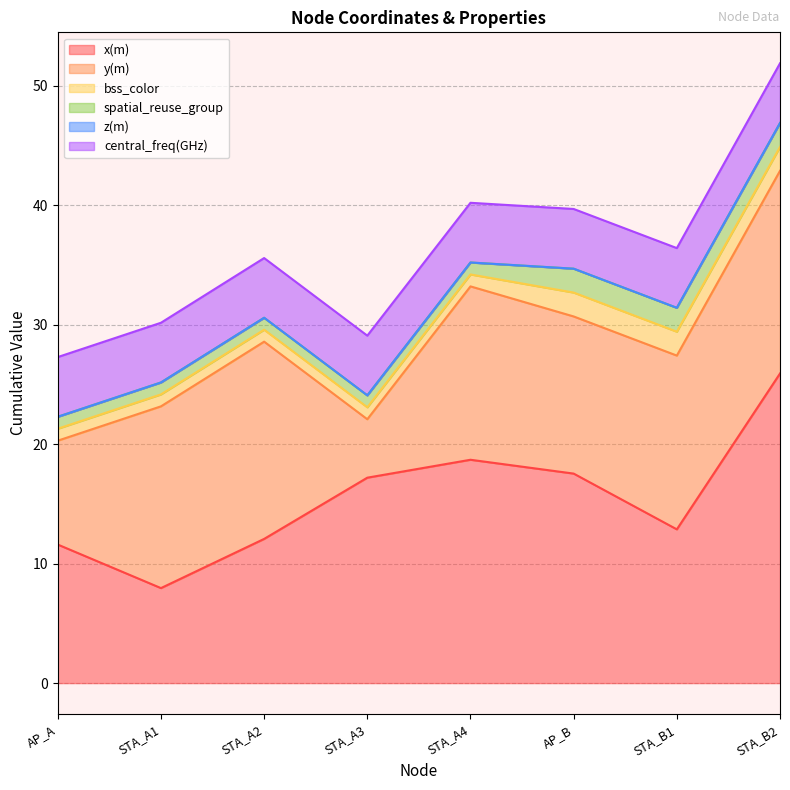

Between STA_A1 and STA_A4, which is larger?

STA_A4